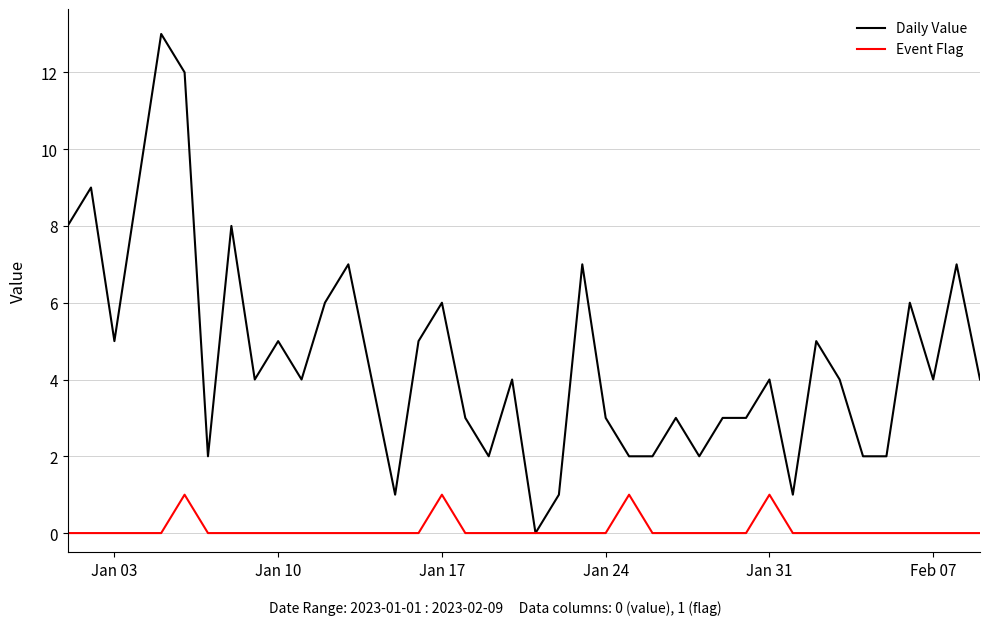

What is the maximum value shown in the chart?

13